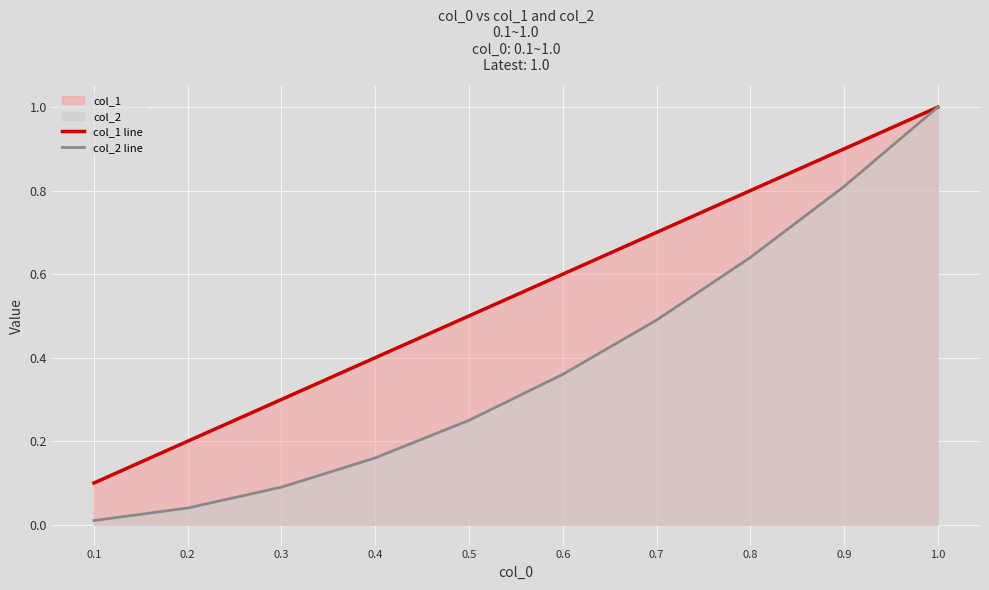

Reading right to left, list all the values displayed in this chart.

col_1 line: 1.0	0.9	0.8	0.7	0.6	0.5	0.4	0.3	0.2	0.1
col_2 line: 1.0	0.8	0.6	0.5	0.4	0.2	0.2	0.1	0.0	0.0